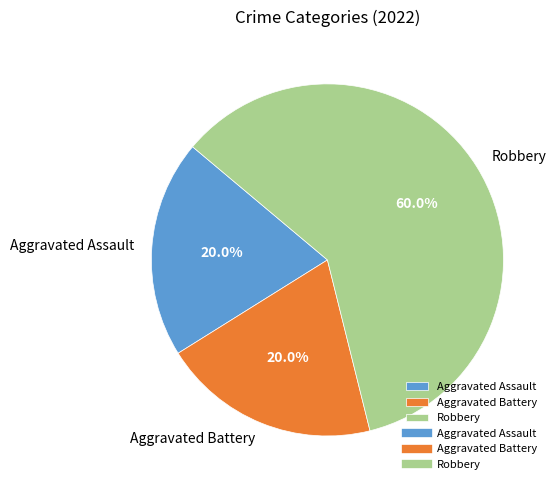

What is the largest slice in the pie chart?

Robbery